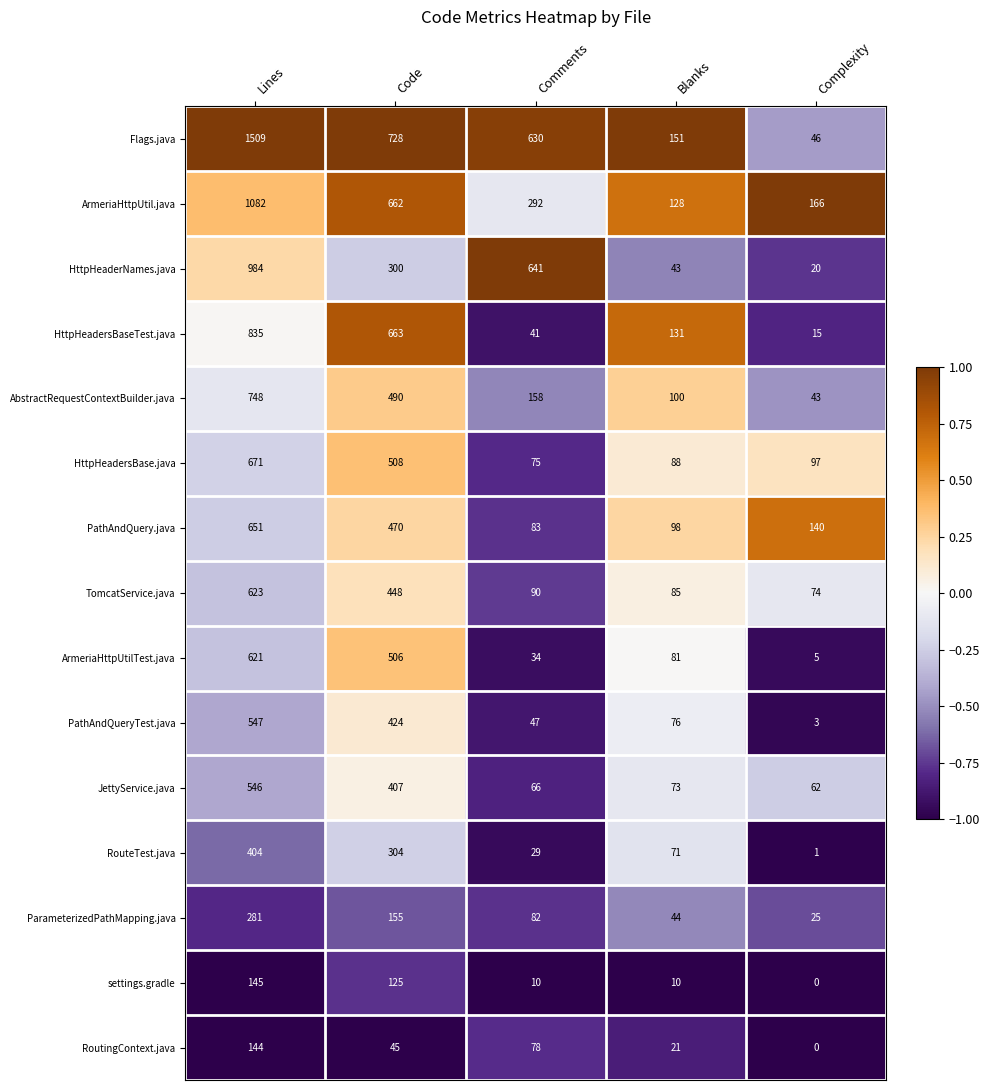

Where does the TomcatService.java series first go above 90?

Lines